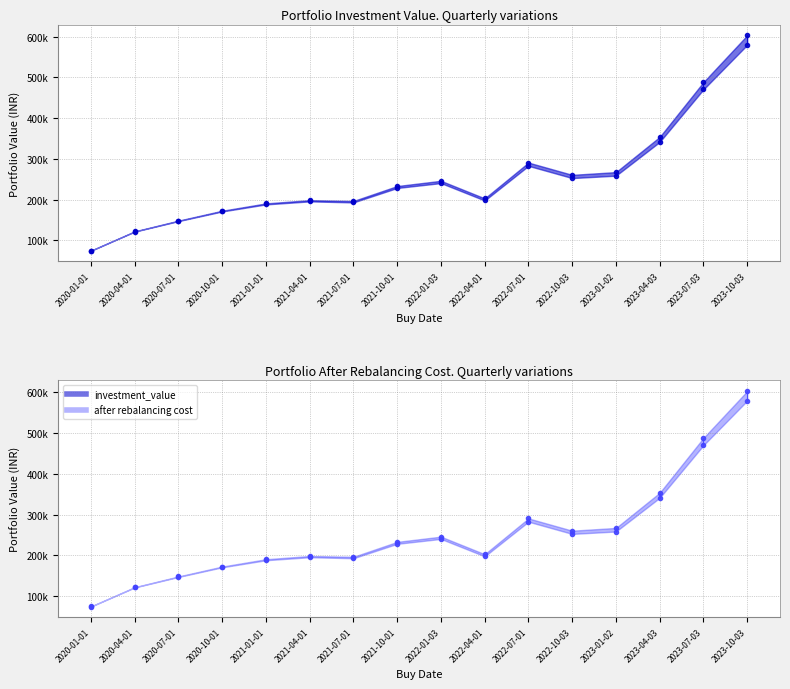

What is the total value across all series at 2020-10-01?

343766.9